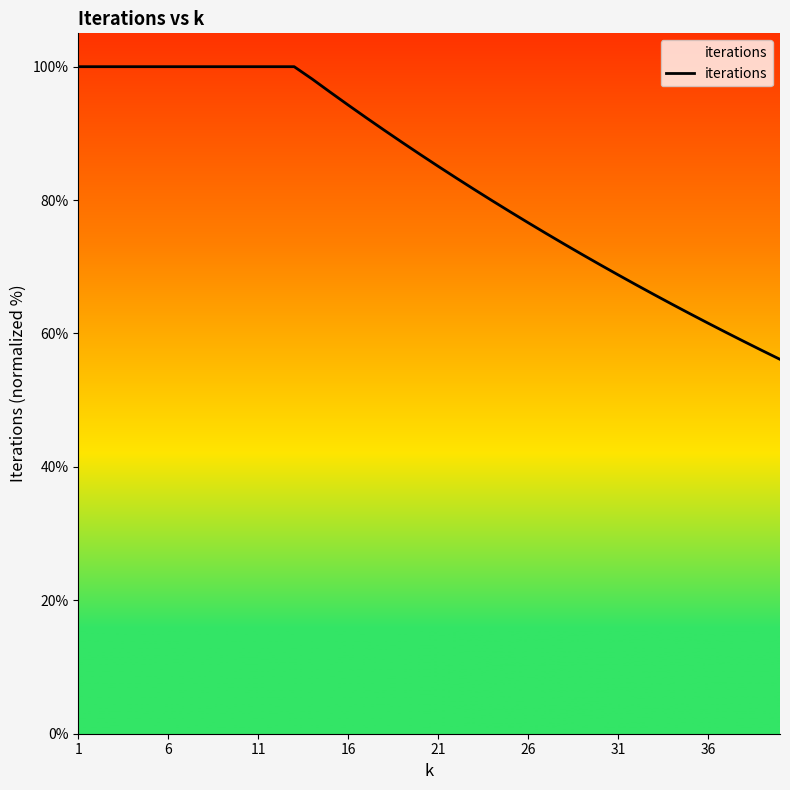

How many values are below 86?

20